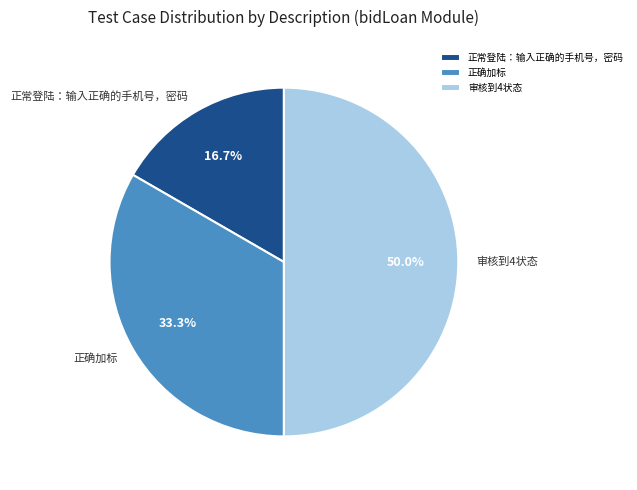

Approximately how many times larger is the value at 正常登陆：输入正确的手机号，密码 compared to 正确加标?

0.5